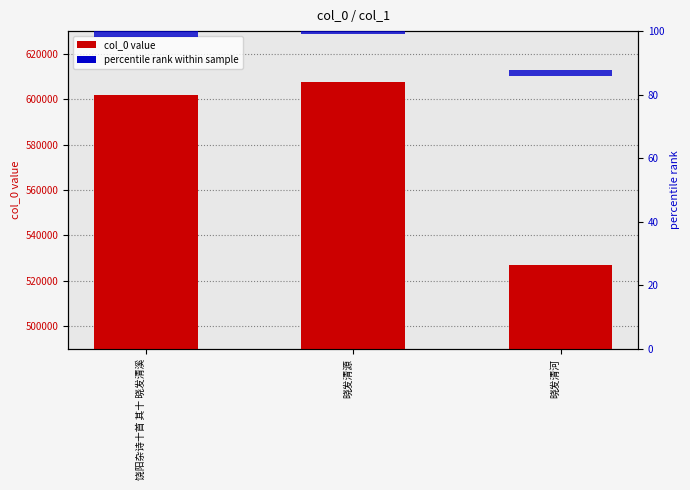

What is the label of the 3rd bar from the right?

饶阳杂诗十首 其十 晓发清溪